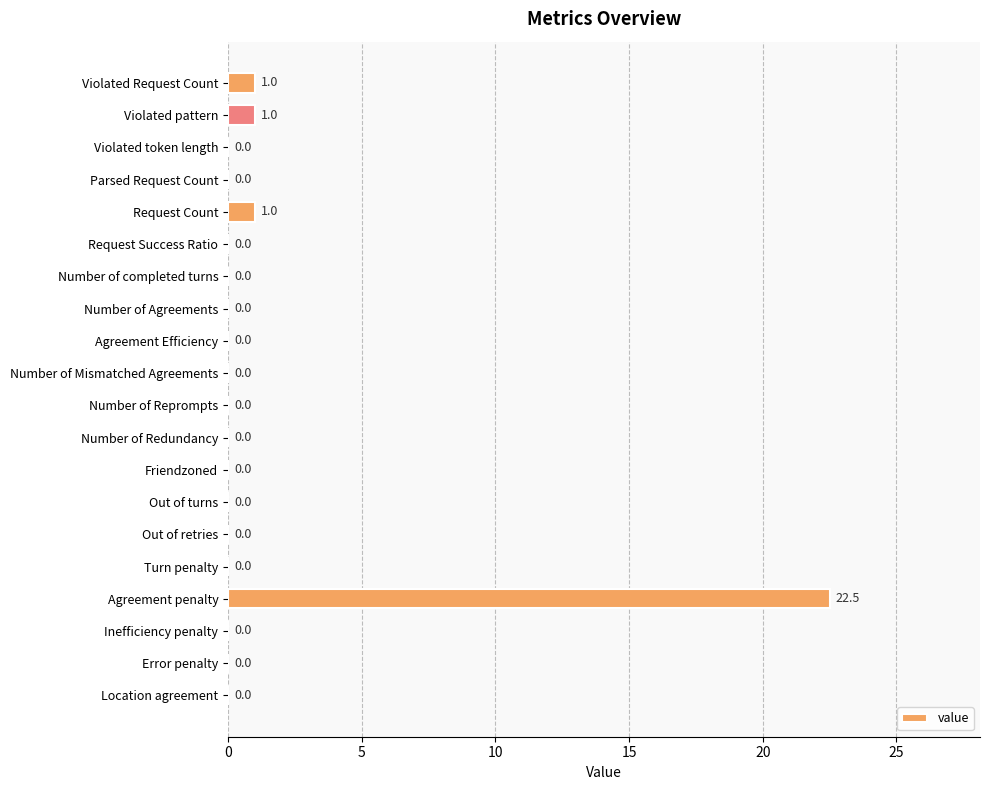

How many series are shown in this chart?

1